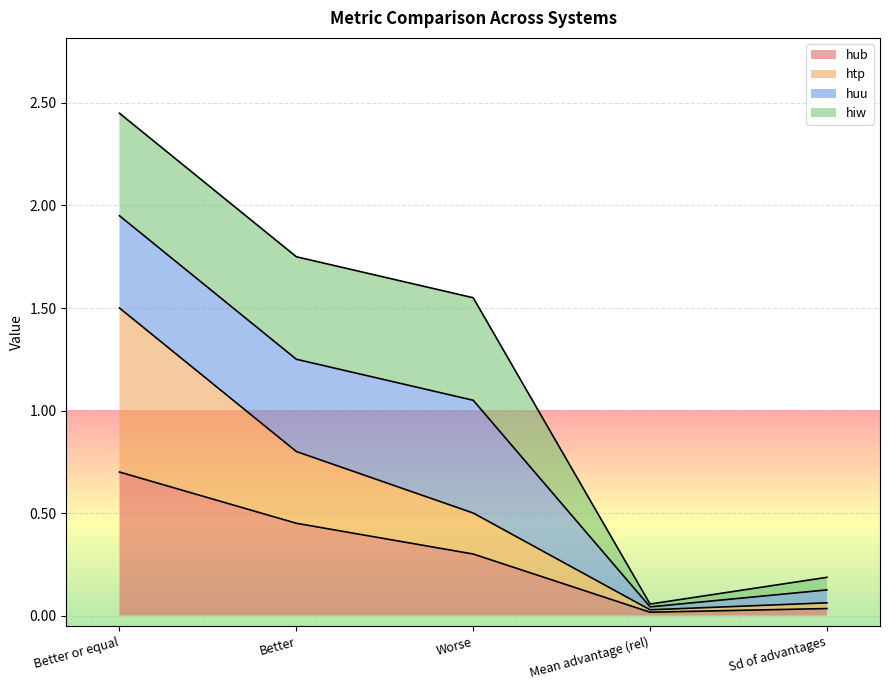

At which label does hub reach its minimum?

Mean advantage (rel)